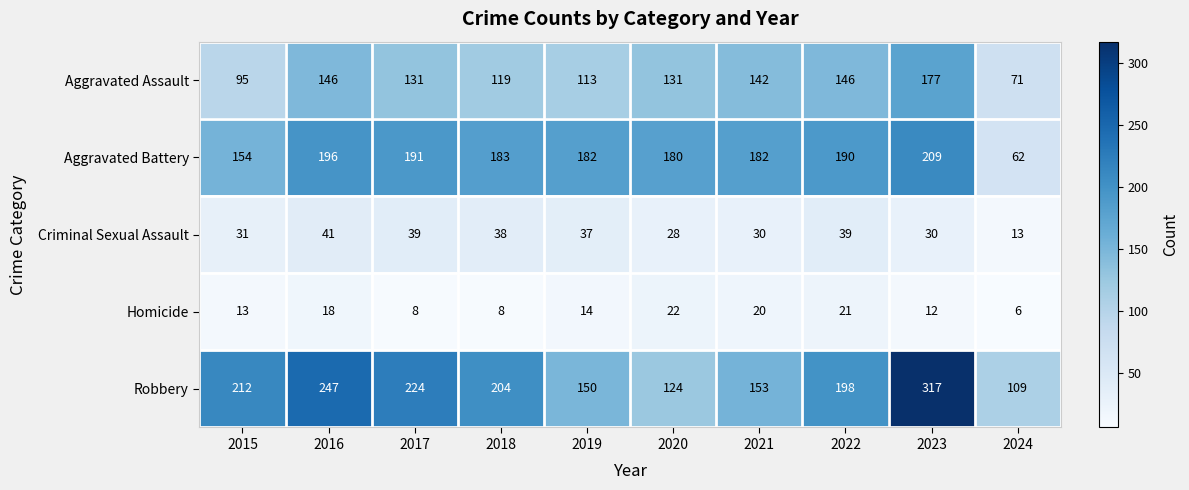

What is the greatest value displayed?

317